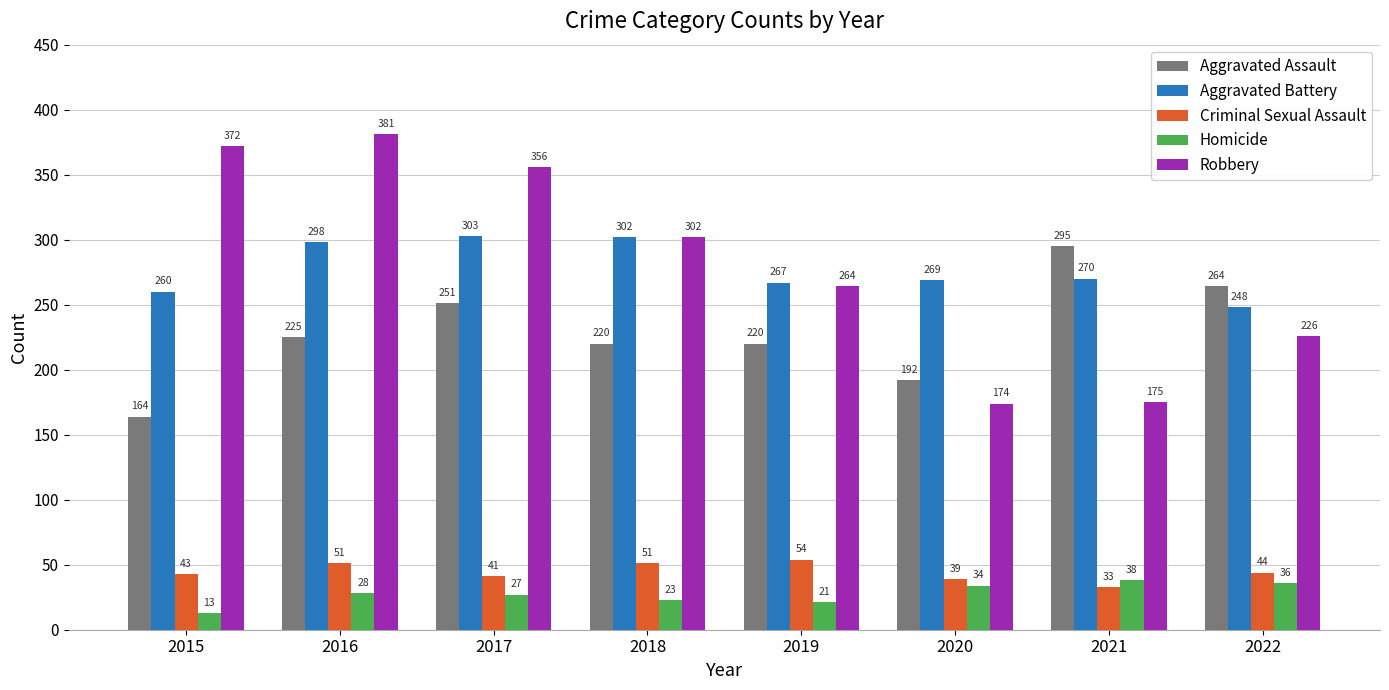

What is the sum of the Aggravated Battery values at 2015 and 2018?

562